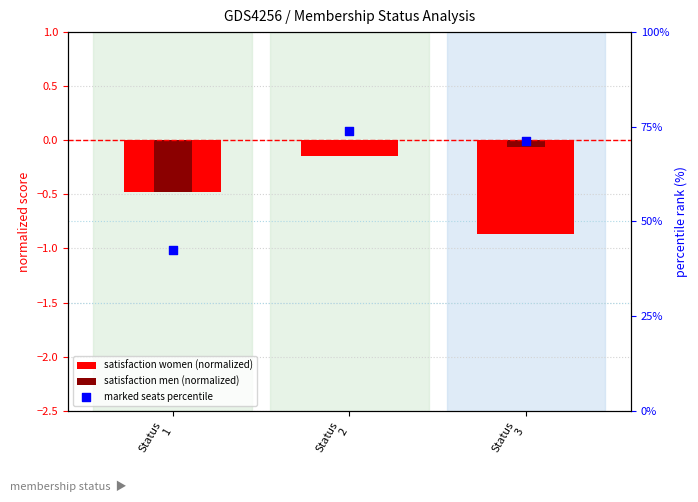

Which series contains the lowest Y value?

satisfaction women (normalized)